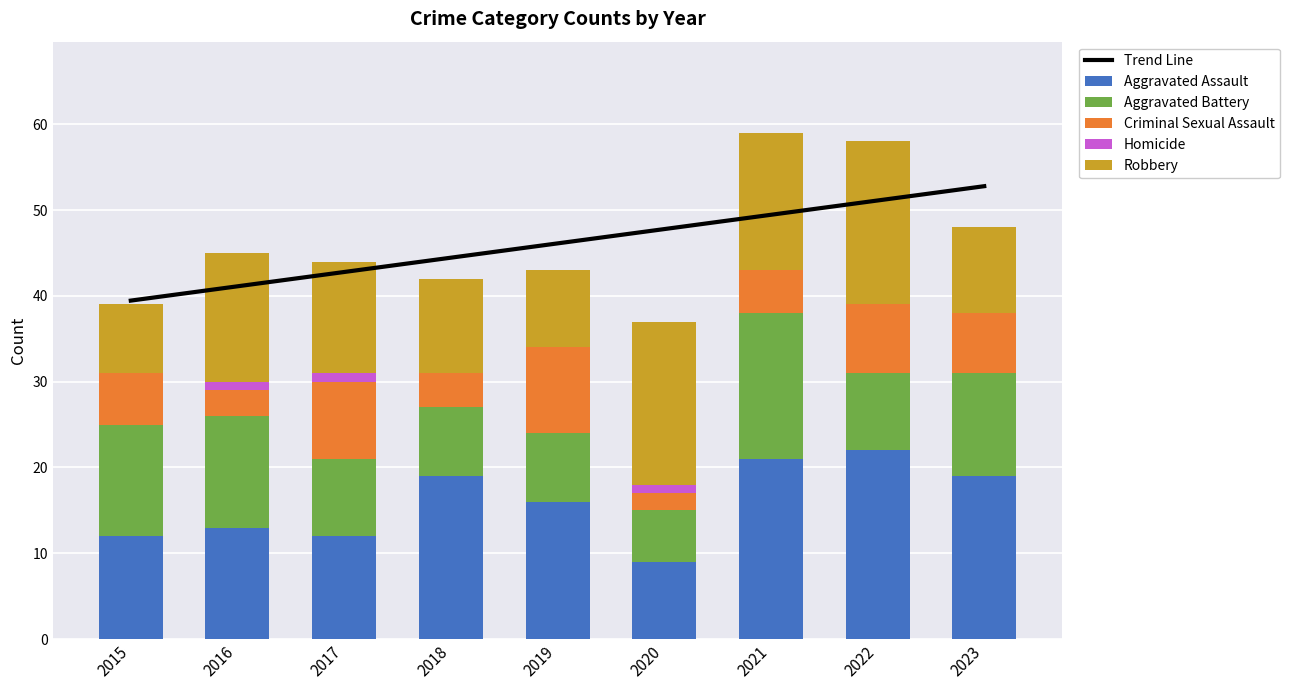

What is the average value of the Robbery series?

13.3